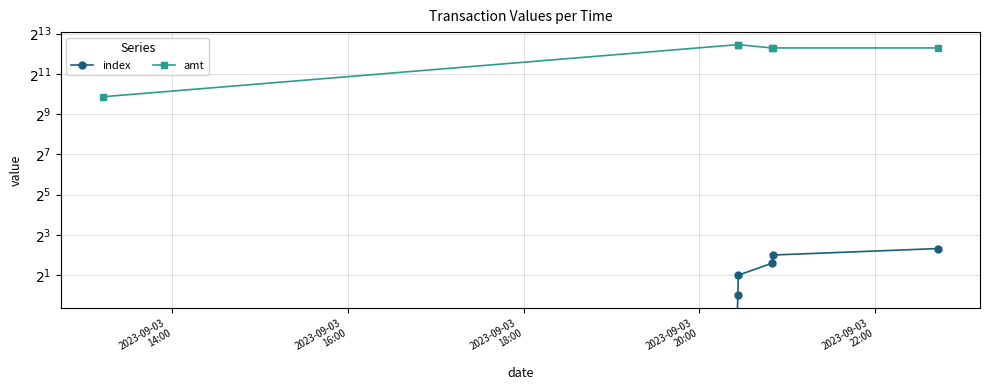

At how many categories does at least one series exceed 4921?

5